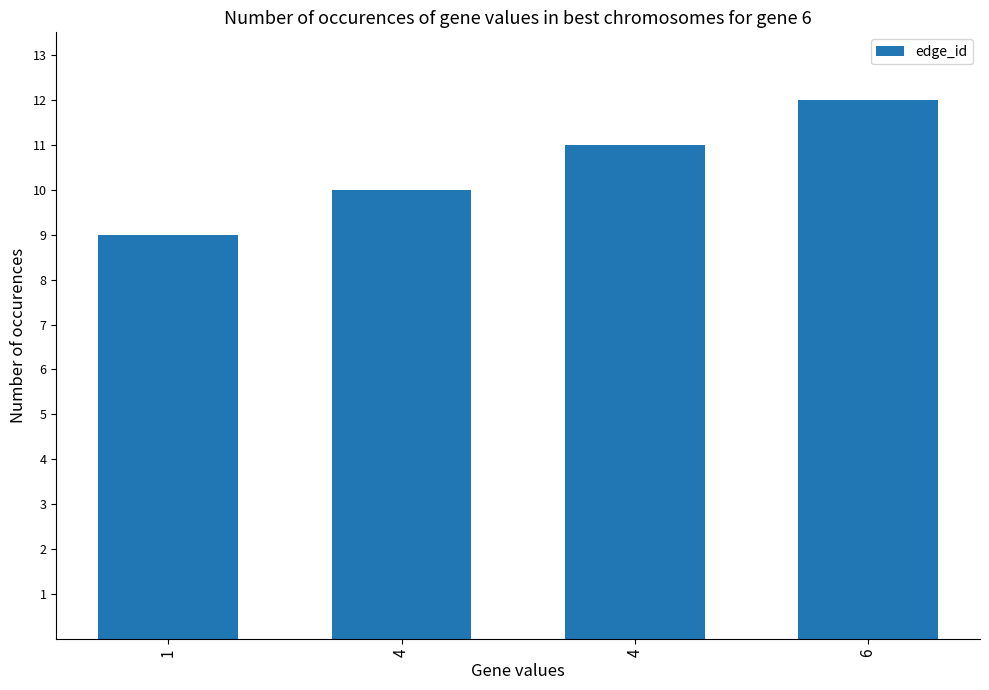

The value at 6 is 12. True or false?

True